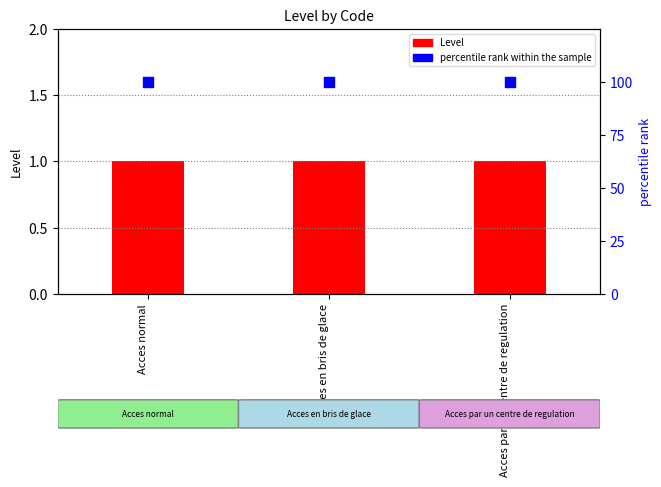

Which series contains the highest Y value?

percentile rank within the sample